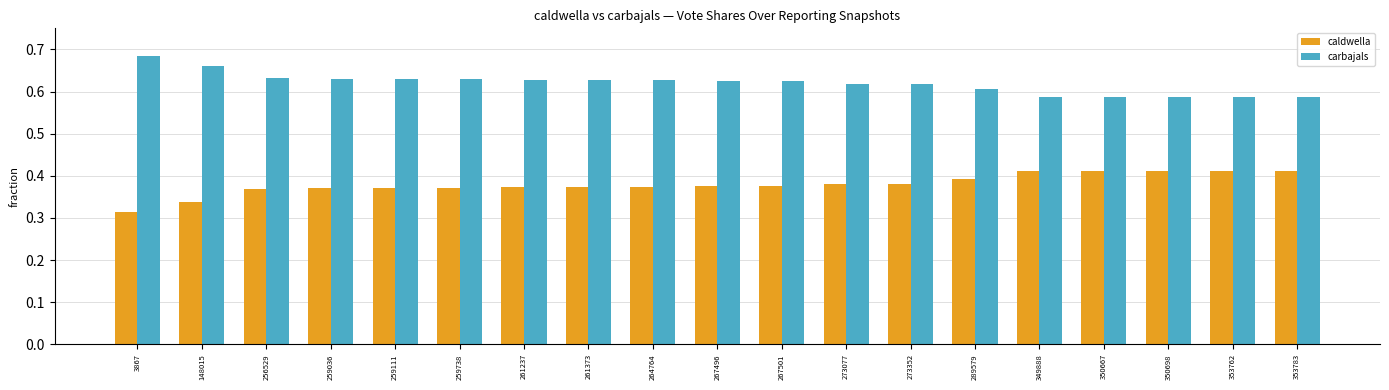

What is the sum of the caldwella values at 273077 and 353783?

0.8